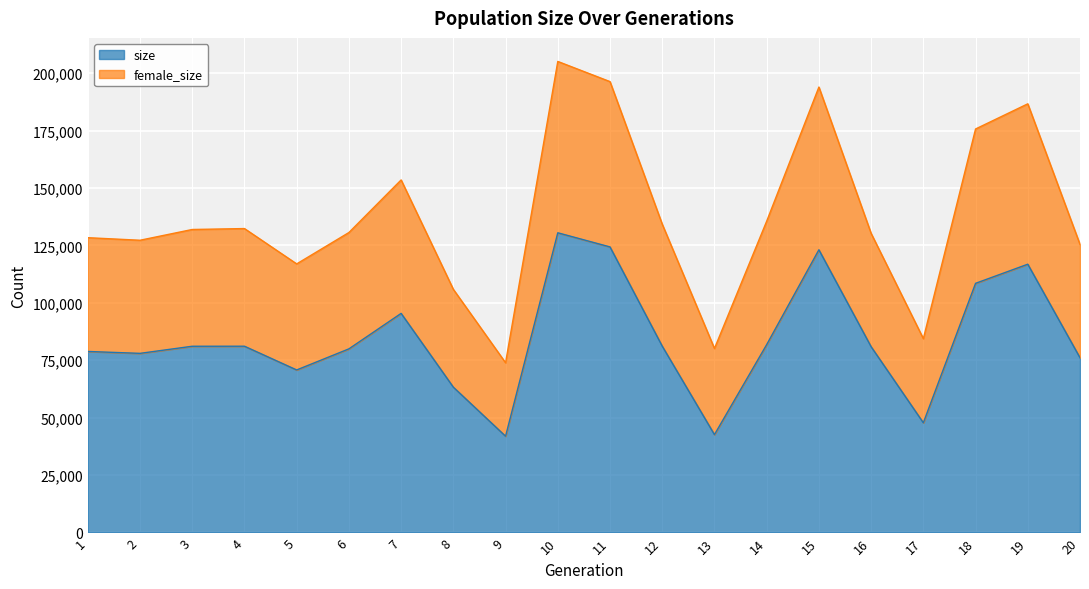

Where is the first local maximum for female_size?

4